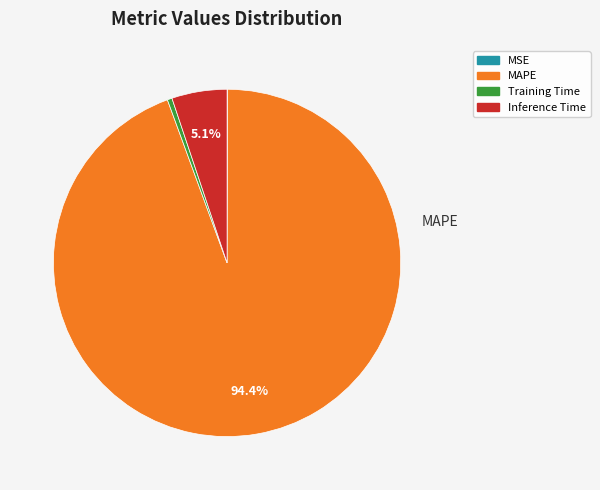

The MAPE slice represents 94% of the pie. True or false?

True